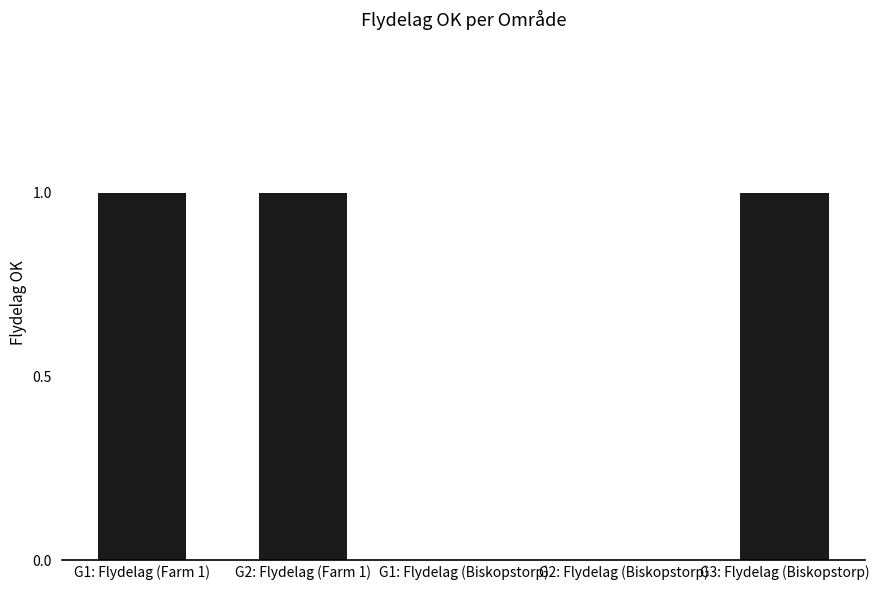

What is the change in value from G1: Flydelag (Biskopstorp) to G3: Flydelag (Biskopstorp)?

+1